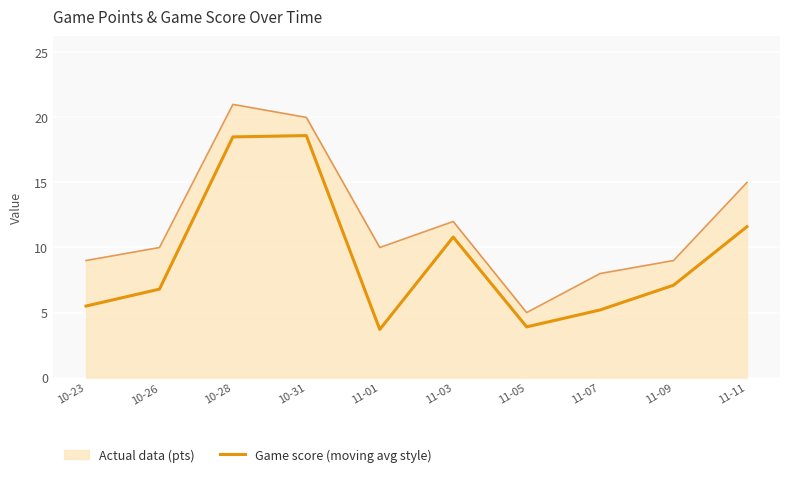

Which series has the largest range (max minus min)?

Actual data (pts)